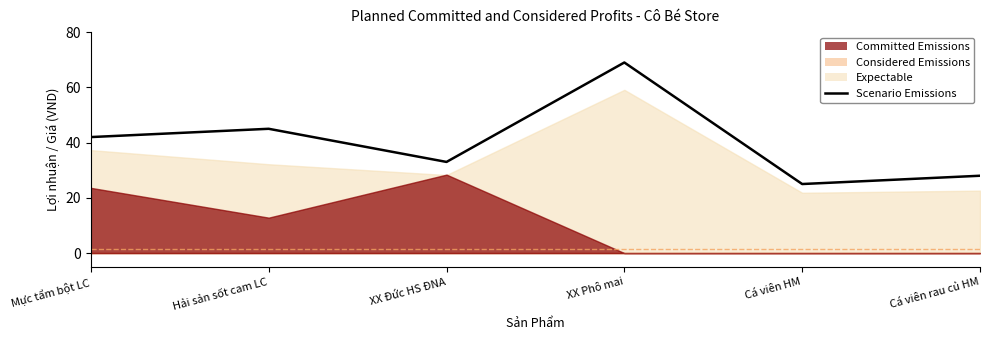

What is the difference between the maximum and minimum values?

44